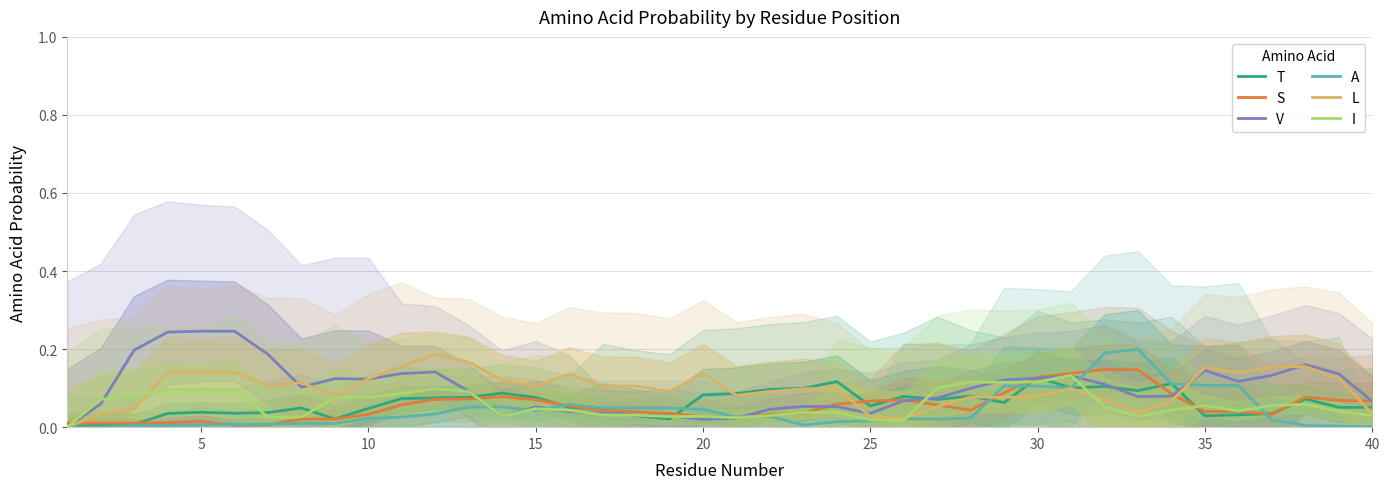

What is the average value of the S series?

0.1